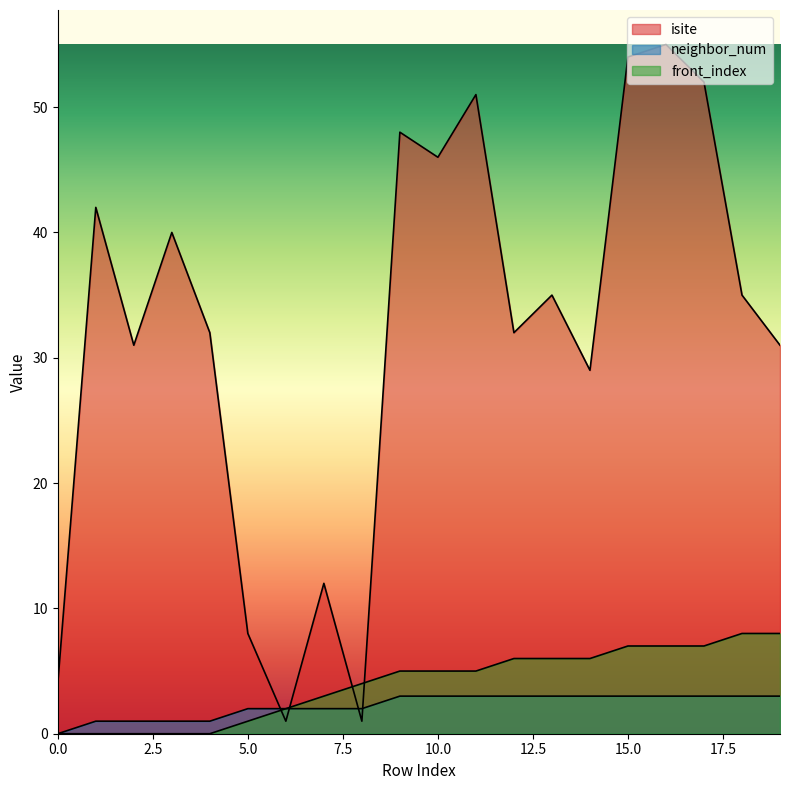

Count the number of categories in the chart.

20